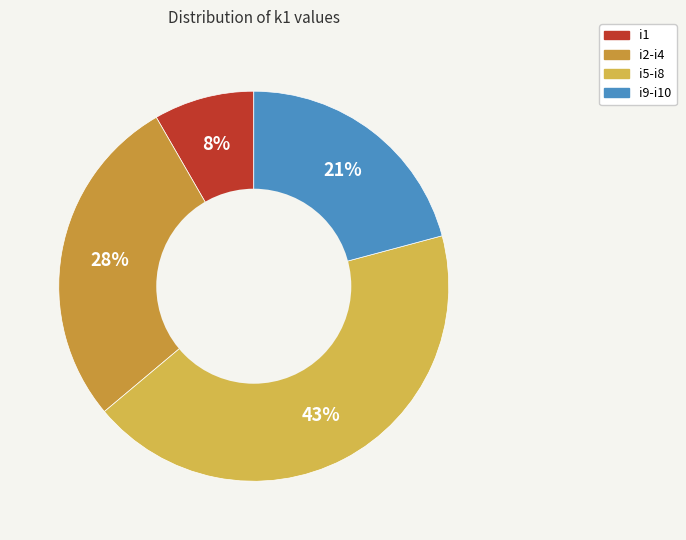

To the nearest percent, what is the average slice percentage?

25%